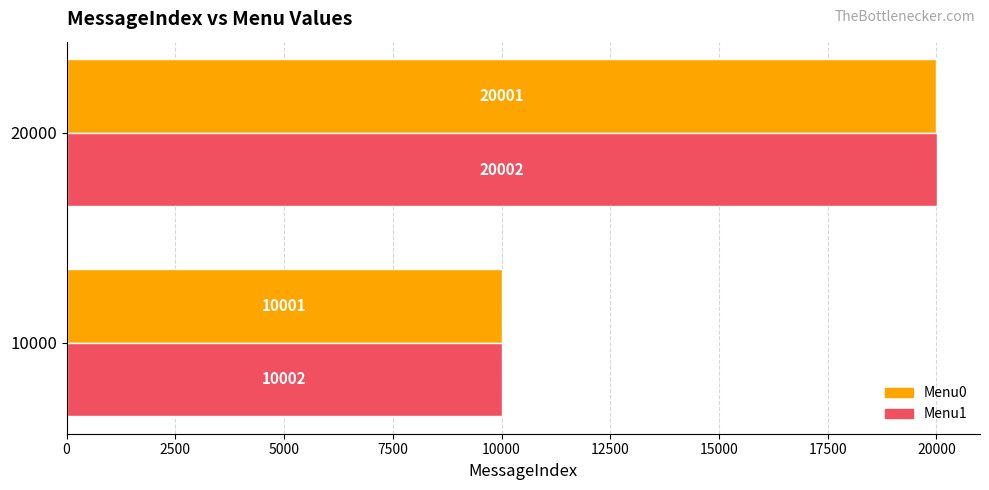

What is the maximum value shown in the chart?

20002